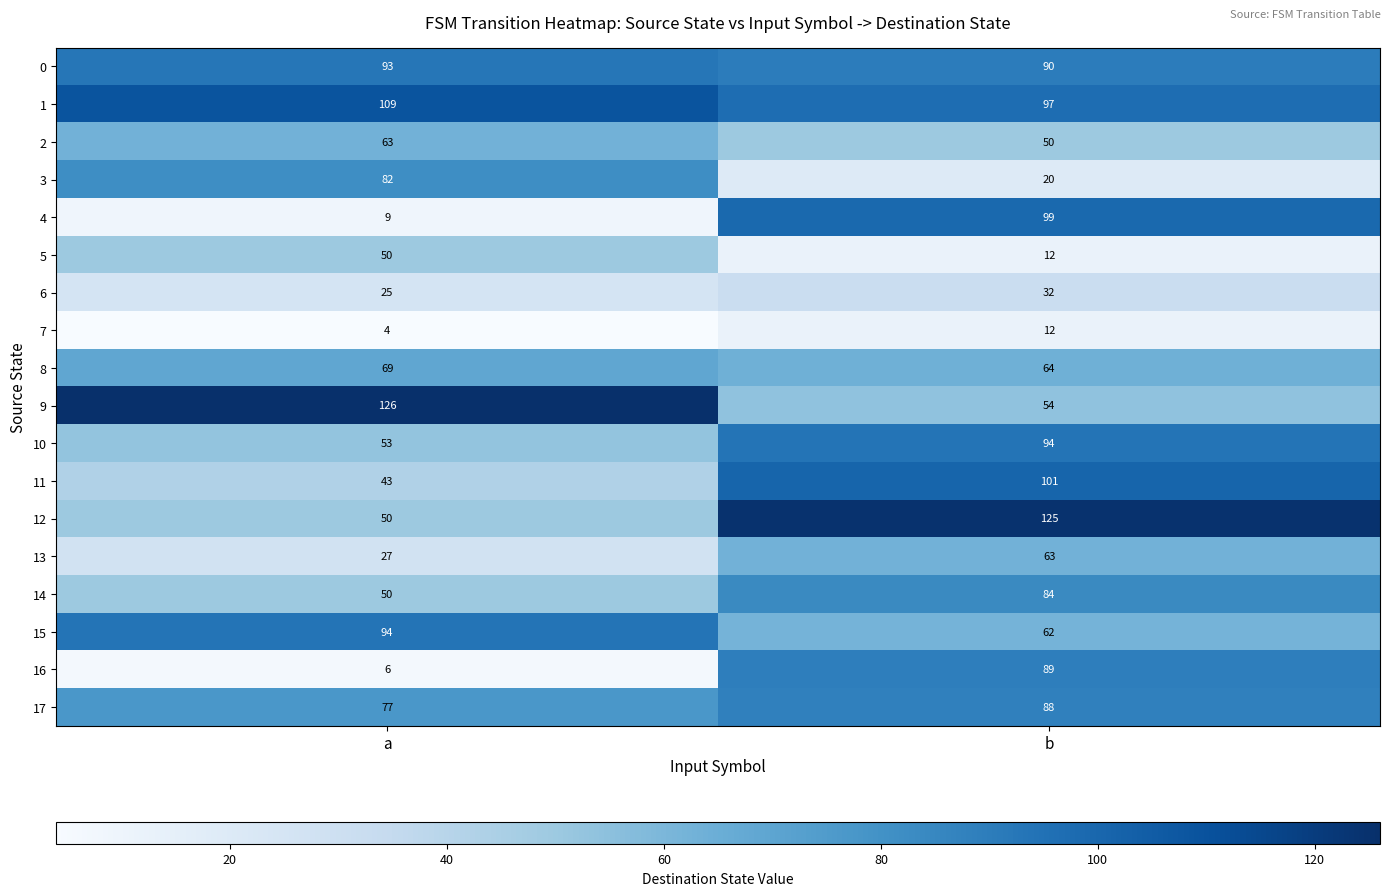

Rank the categories by 8 value from highest to lowest.

a, b